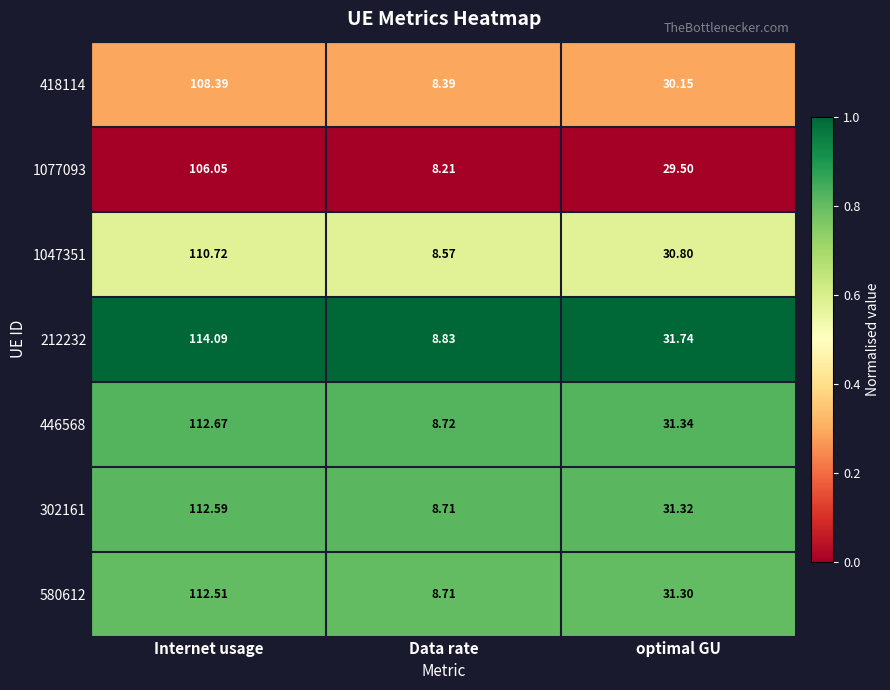

At which category is the sum across all series the highest?

Internet usage